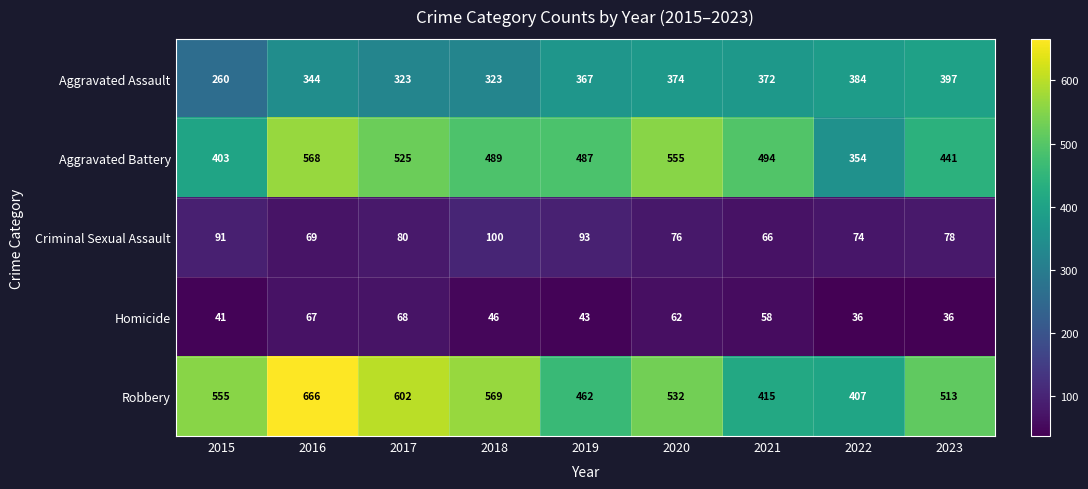

At which label does Robbery reach its peak?

2016